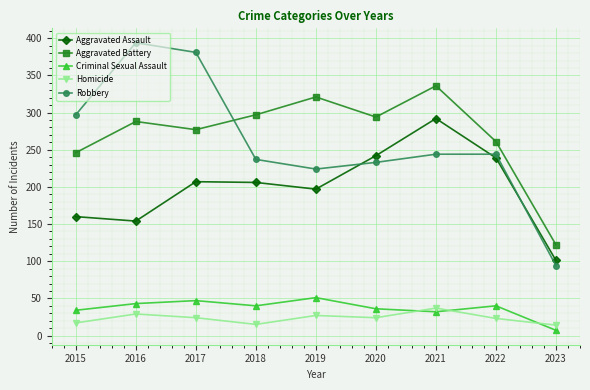

True or false: Homicide and Aggravated Battery intersect in this chart.

False